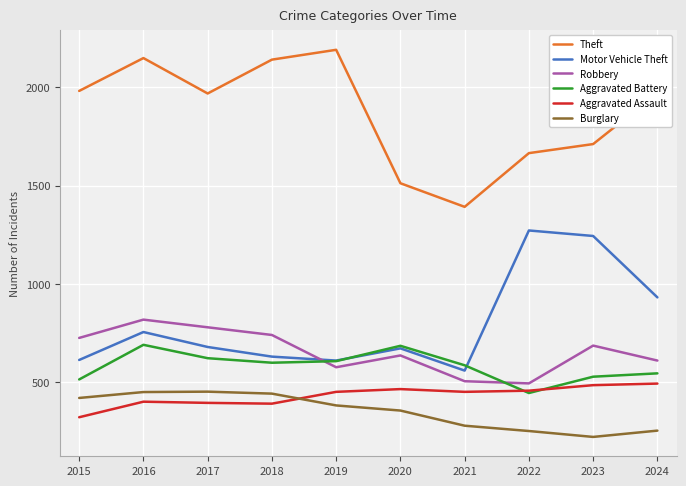

How many intersections are there between Burglary and Aggravated Assault?

1